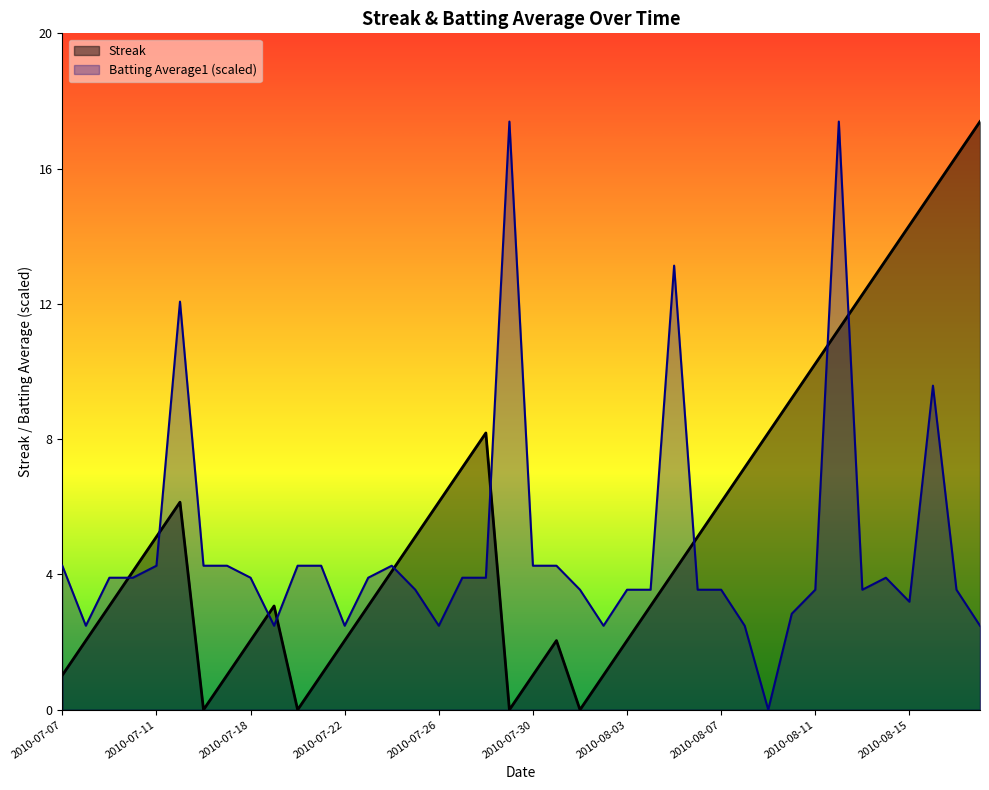

After their last crossing, which series has the higher values: Batting Average1 or Streak?

Streak